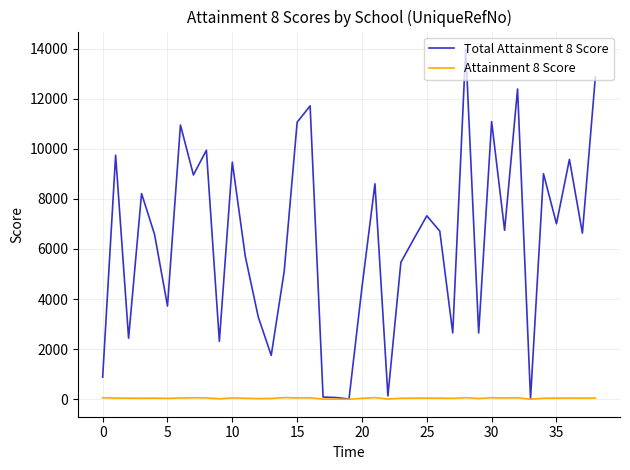

List the series in order of their peak value, highest first.

Total Attainment 8 Score, Attainment 8 Score